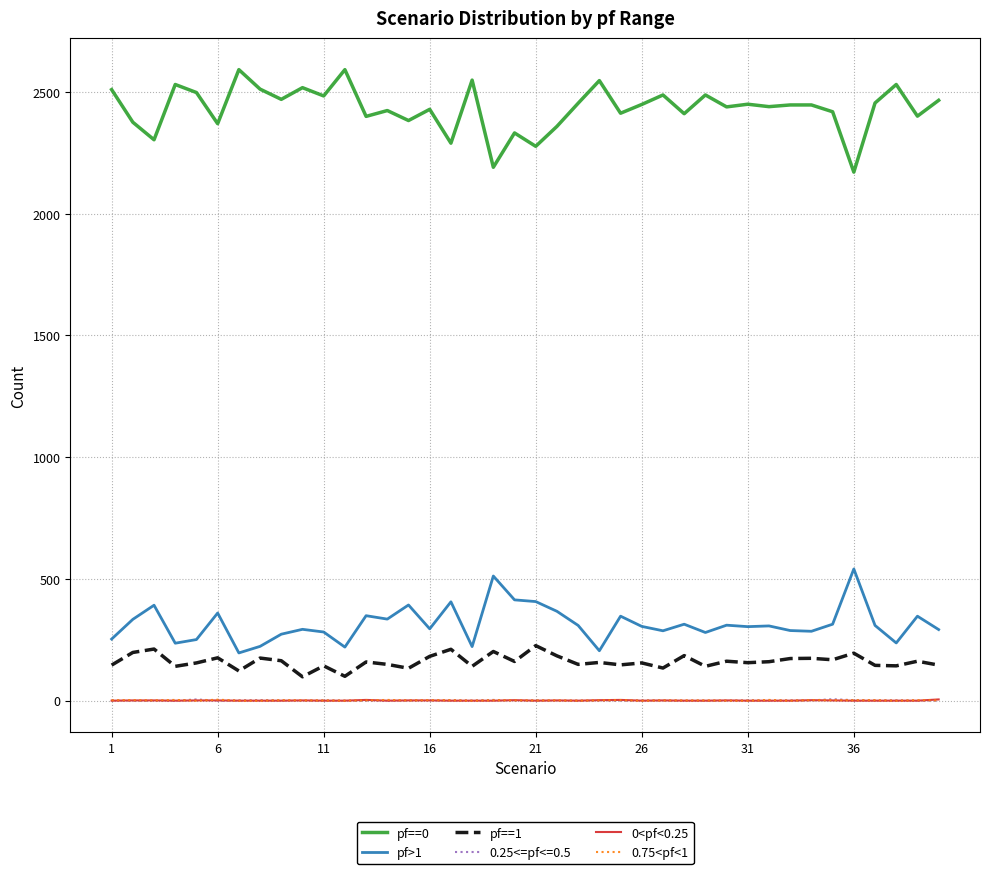

What is the greatest value displayed?

2592